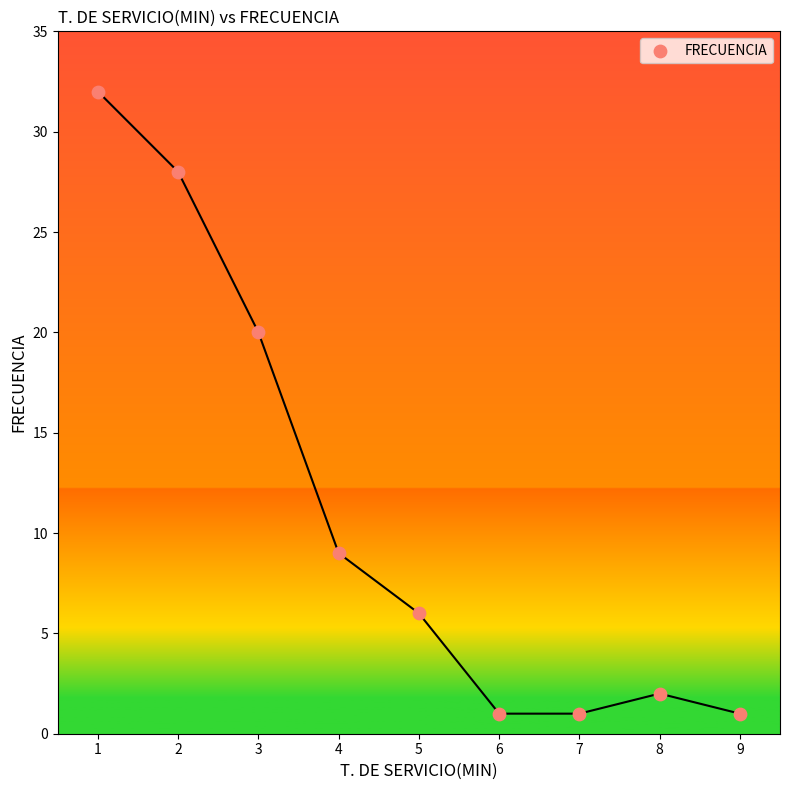

What is the average X value?

5